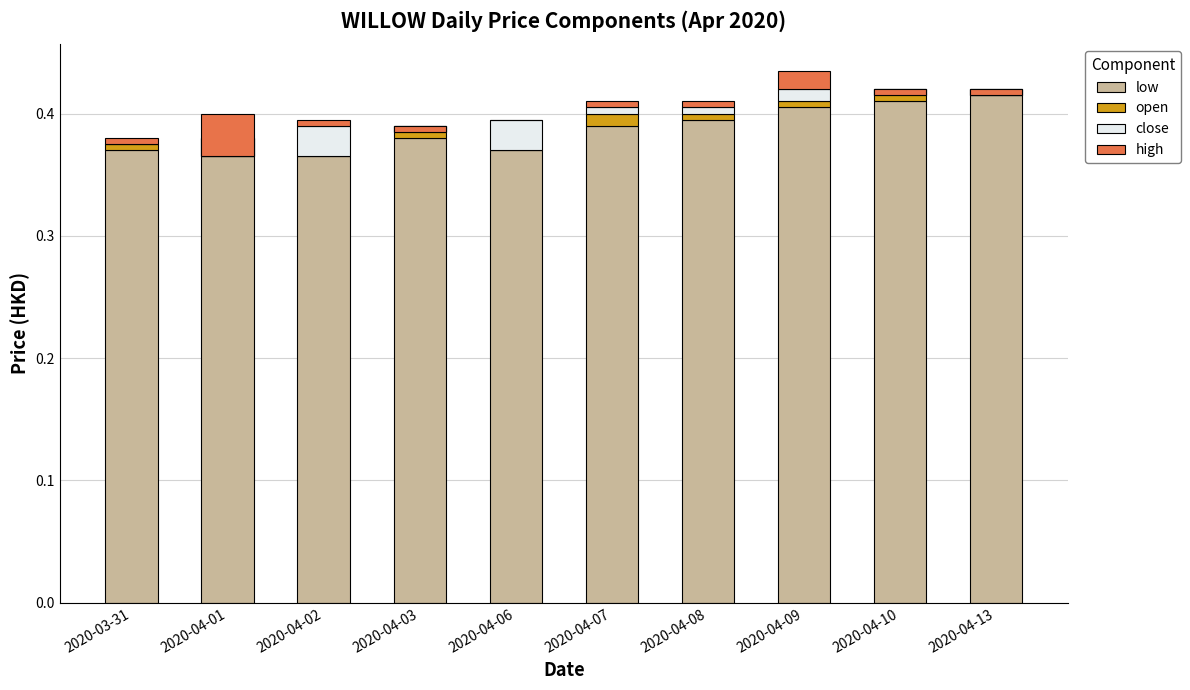

How many bars are there in each group?

4